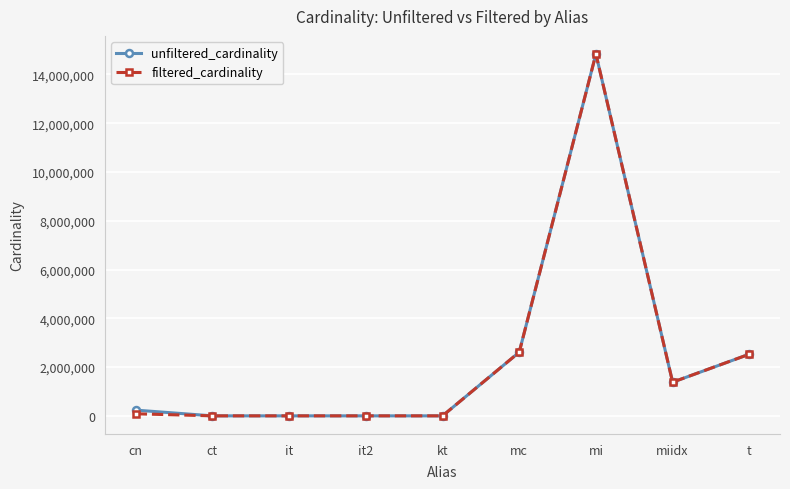

What position from the left is t?

9